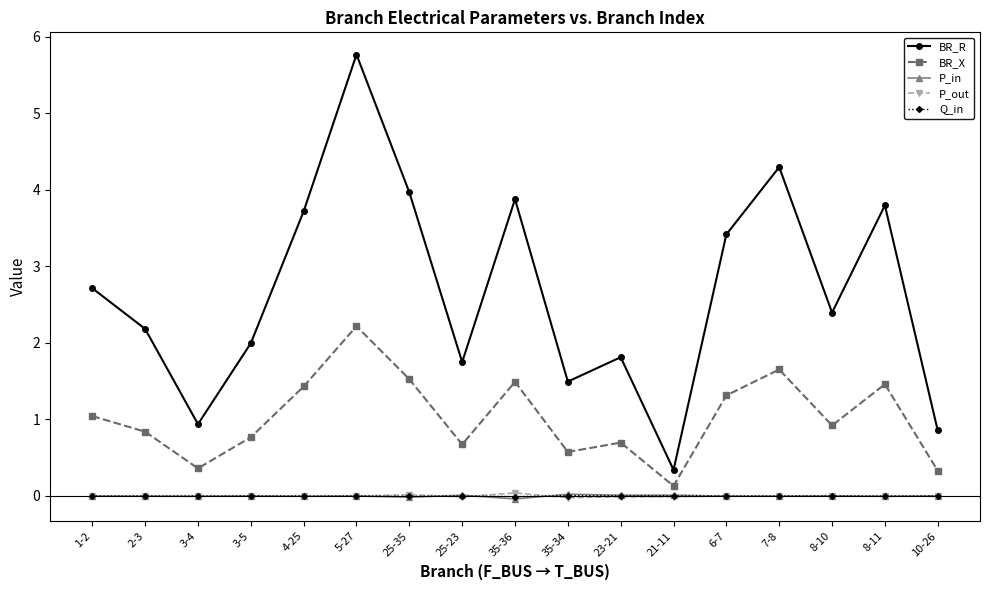

What are all the series names shown in the legend?

BR_R, BR_X, P_in, P_out, Q_in